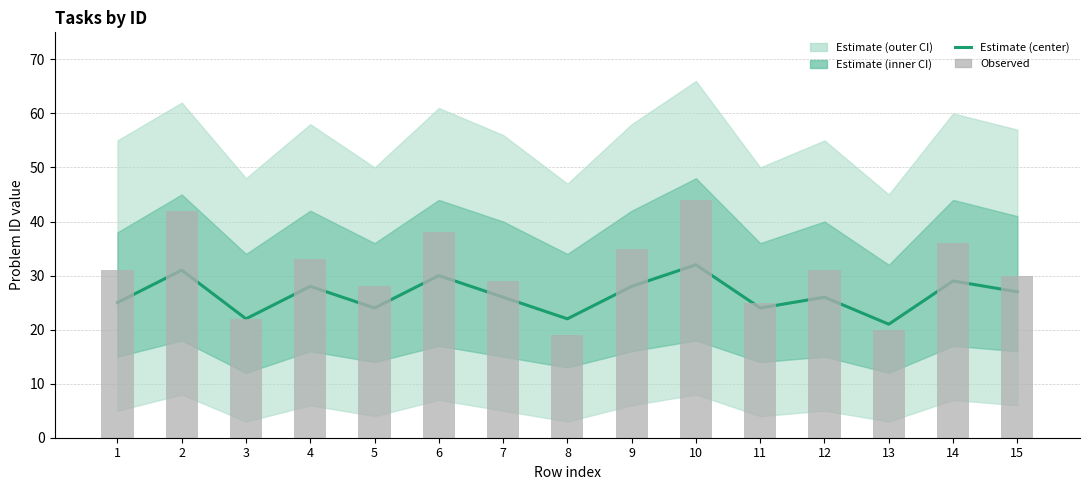

Where is Observed nearest to the value 31?

1